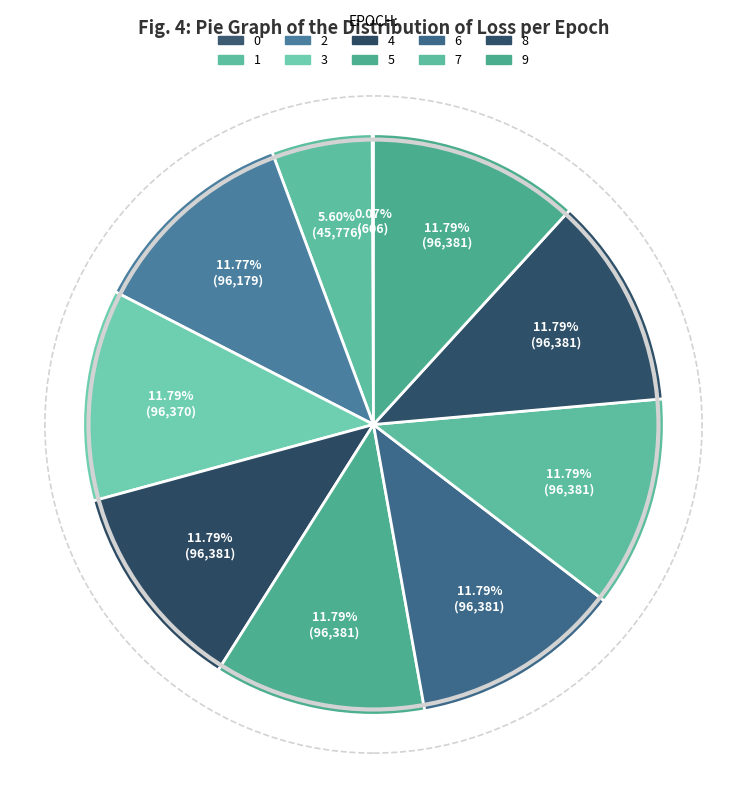

What is the change in value from 0 to 9?

+95774.8